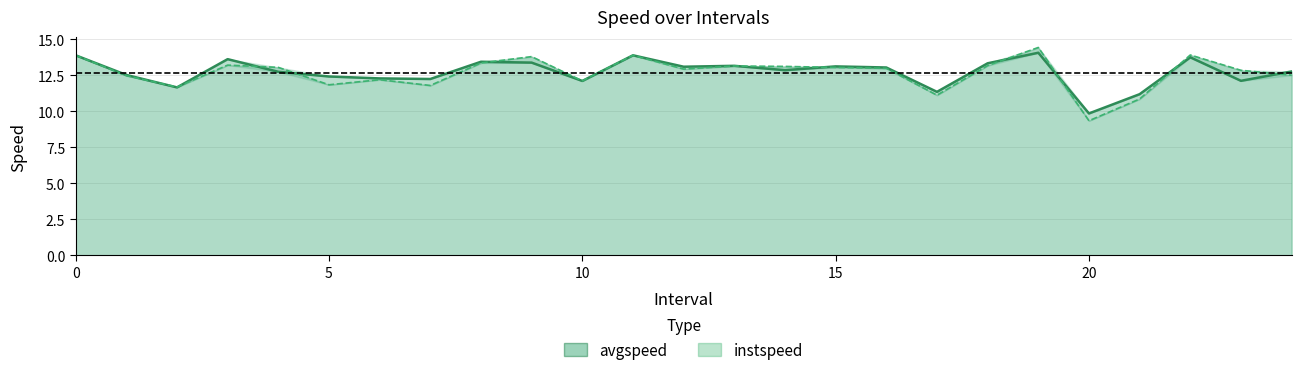

At which label does avgspeed reach its peak?

19.0